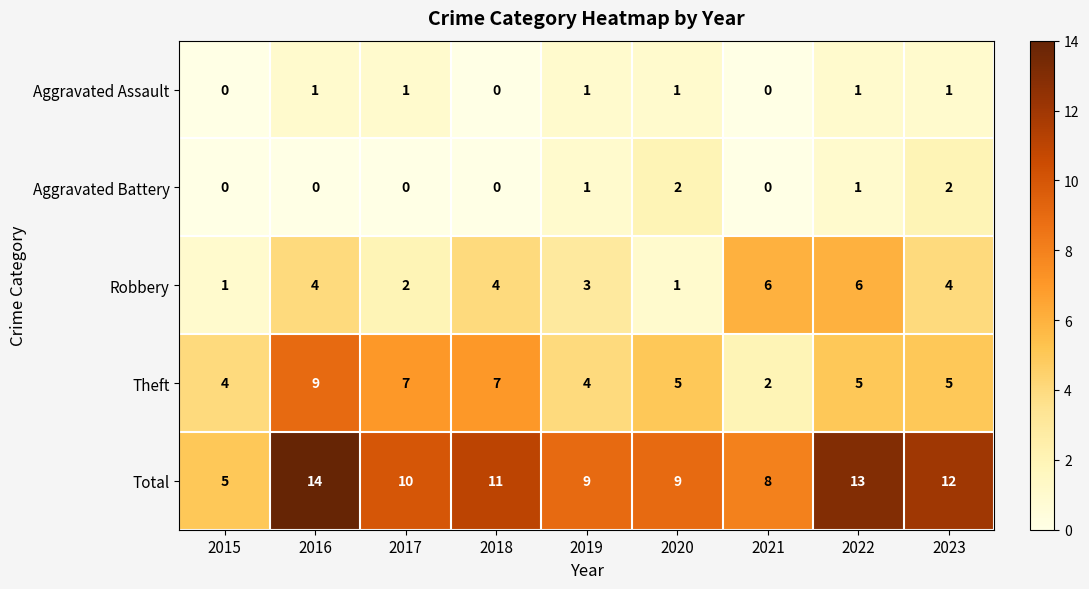

Rank the series by their maximum value, from lowest to highest.

Aggravated Assault, Aggravated Battery, Robbery, Theft, Total